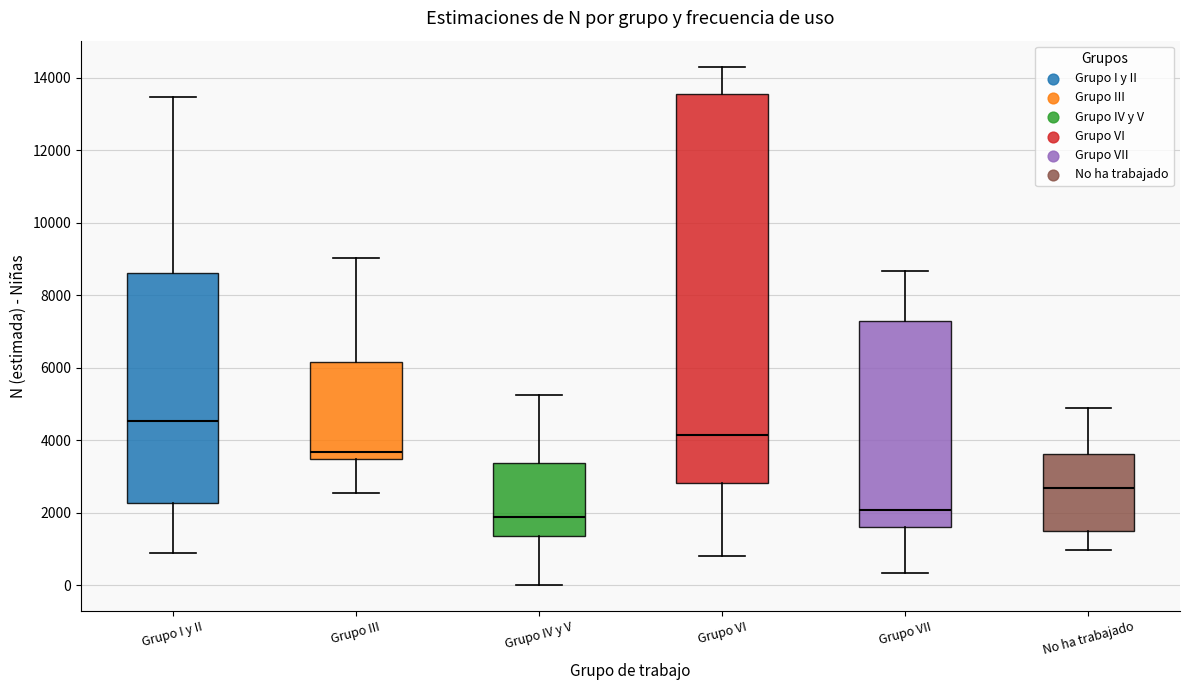

Comparing the boxes themselves (not the whiskers), which one is the tallest?

Grupo VI